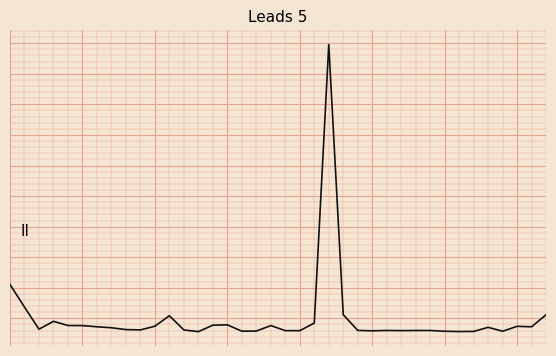

How many interior local peaks (higher than both neighbors) does the data have?

9